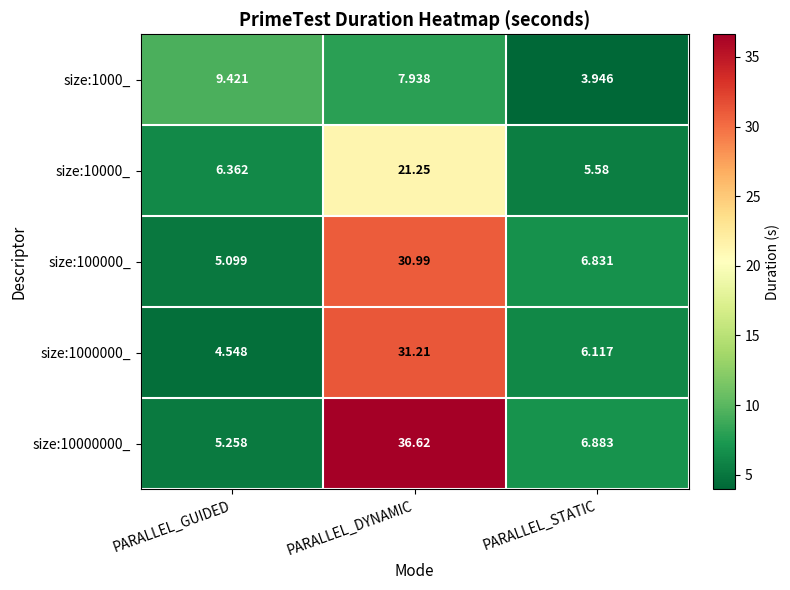

Which category has the lowest value across all series?

PARALLEL_STATIC